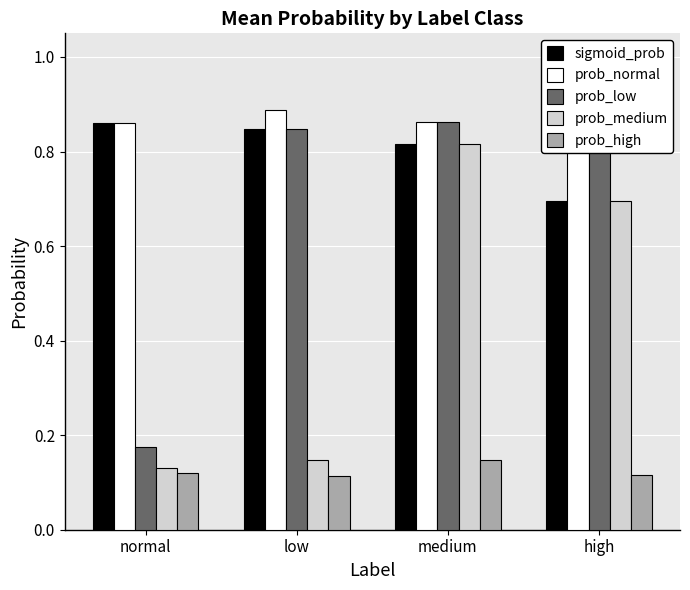

What is the average value of the prob_low series?

0.7